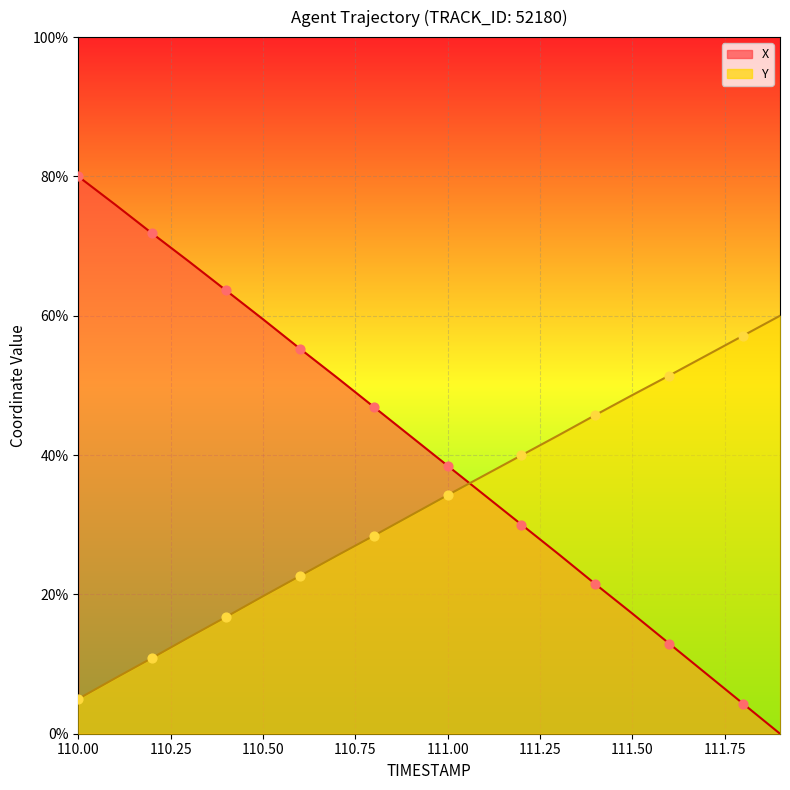

What is the total value across all series at 110.0?

85.0